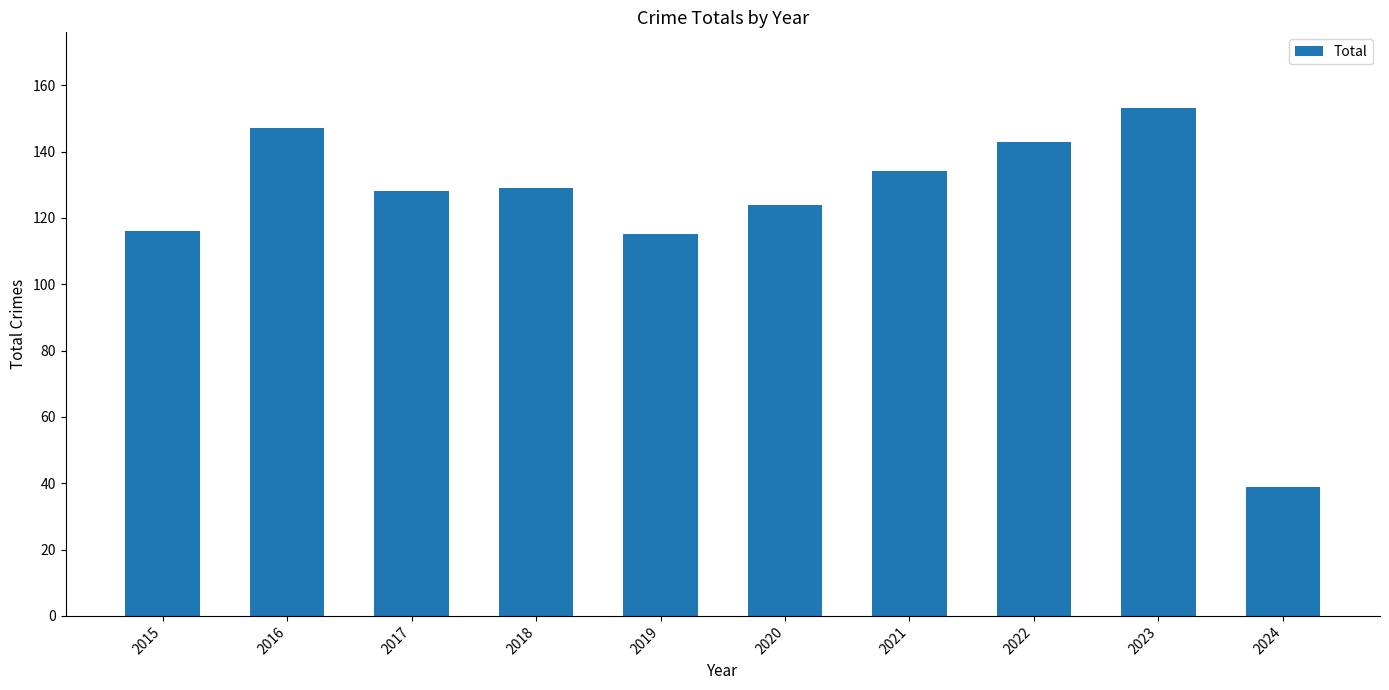

Reading left to right, what are all the values shown in this chart?

116	147	128	129	115	124	134	143	153	39